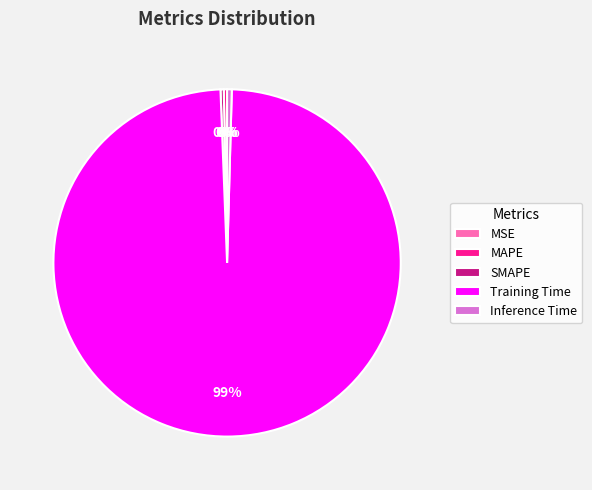

True or false: Inference Time accounts for 8% of the total.

False